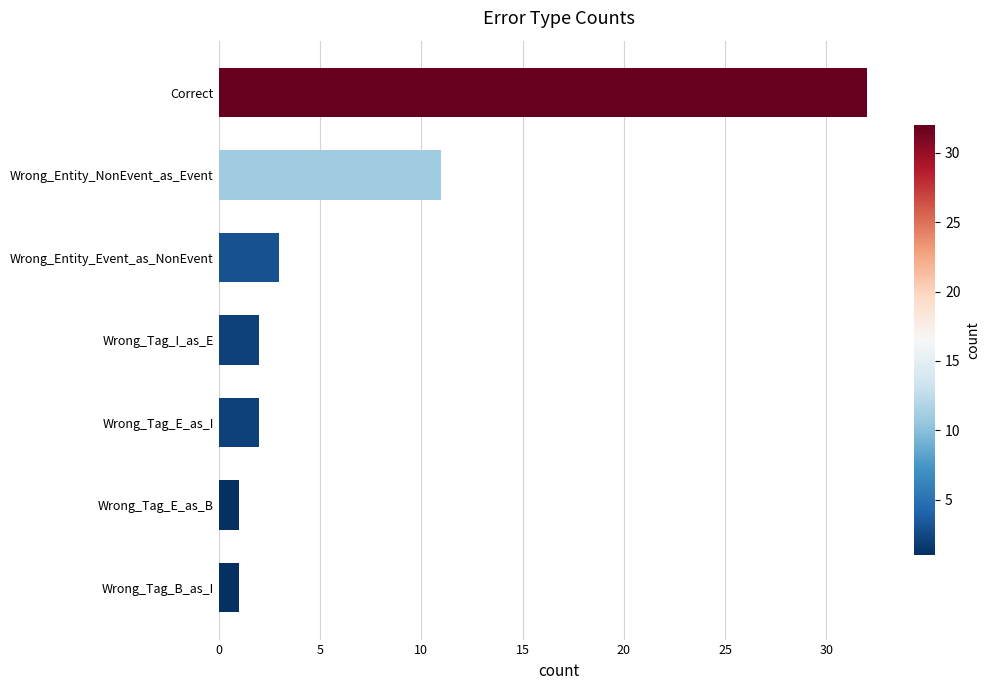

True or false: the data shows 1 at Wrong_Tag_B_as_I.

True